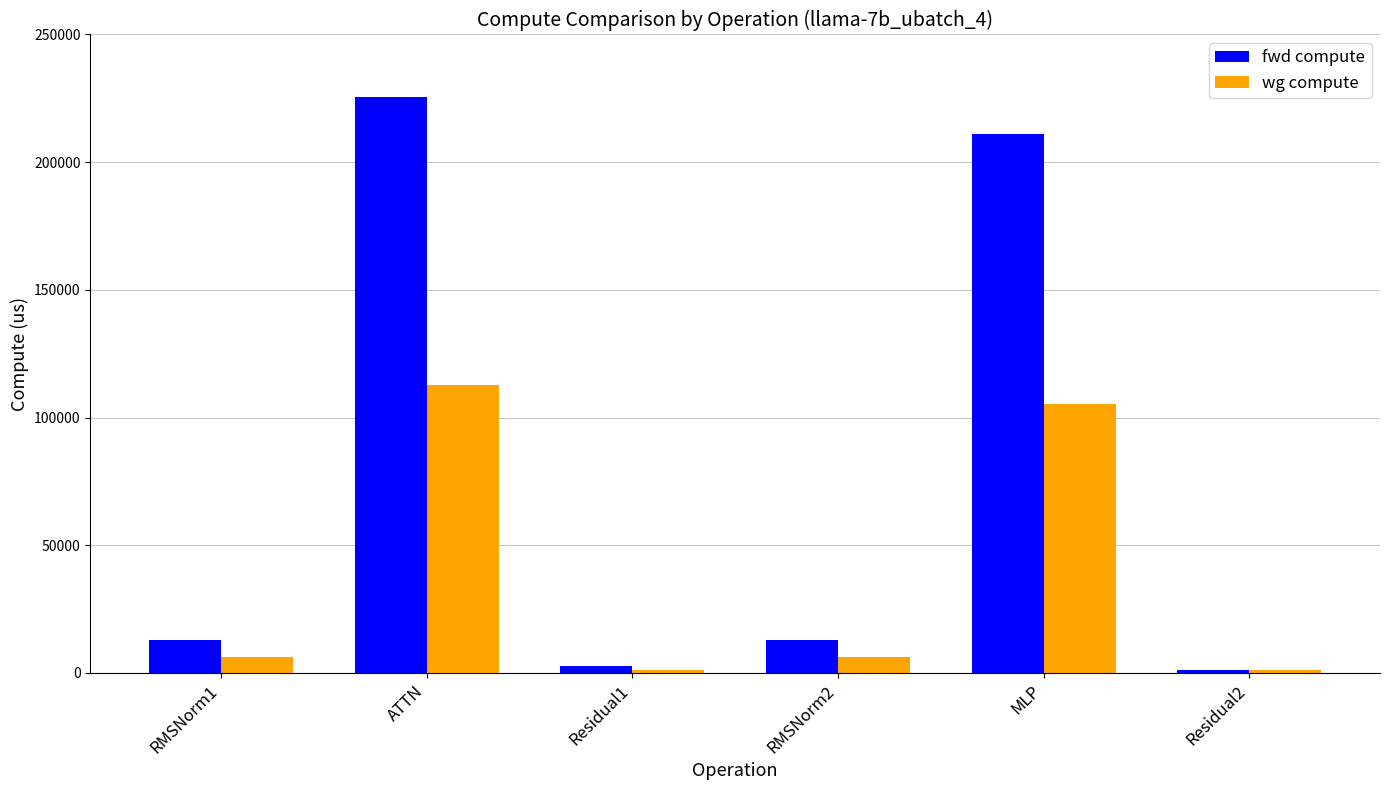

The fwd compute series shows 225627.3 at ATTN. True or false?

True